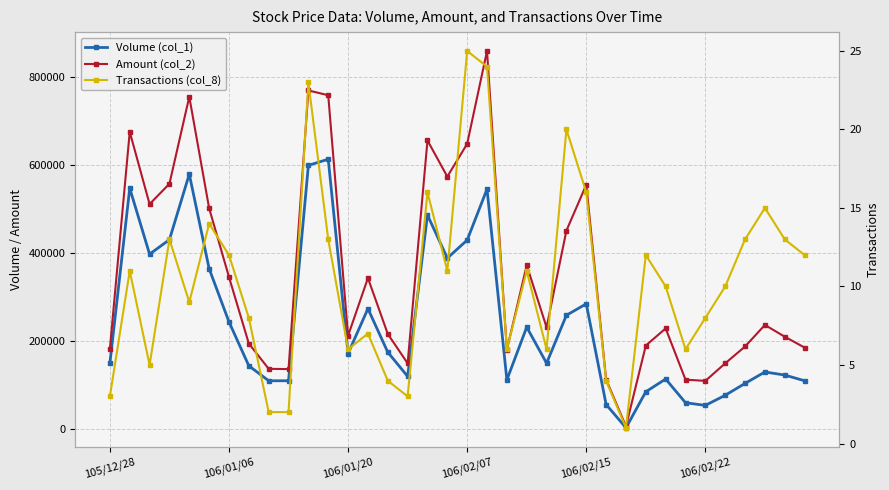

Is the value of Amount (col_2) at 21 greater than the value of Transactions (col_8) at 32?

Yes